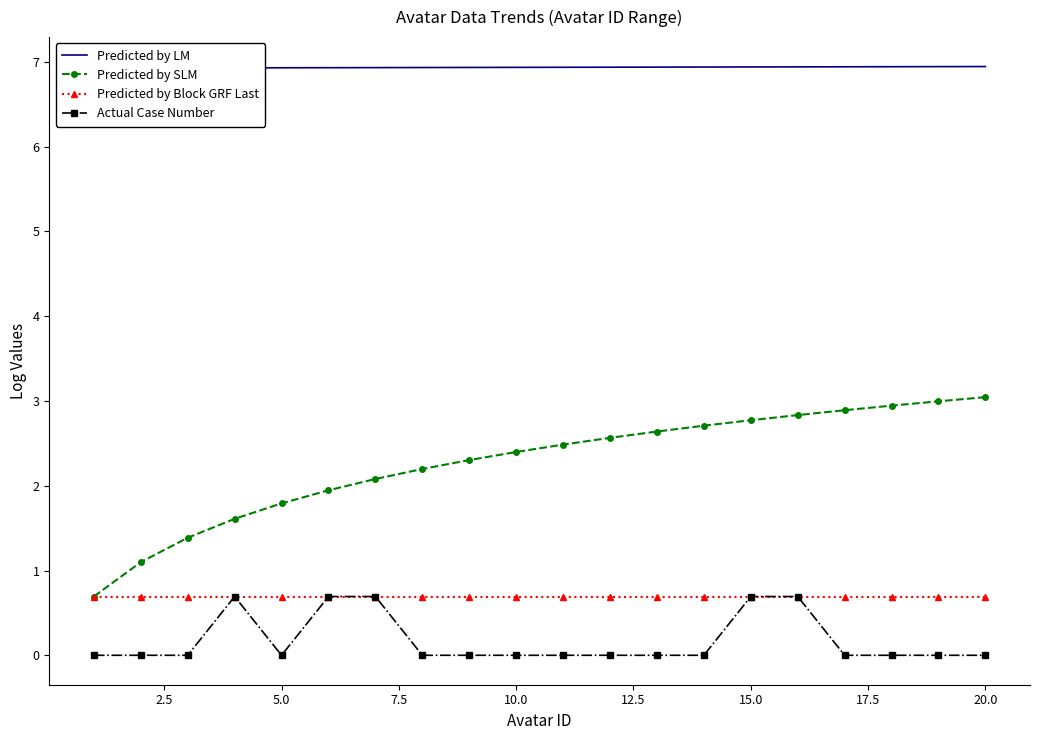

True or false: Actual Case Number and Predicted by SLM cross at least once.

False